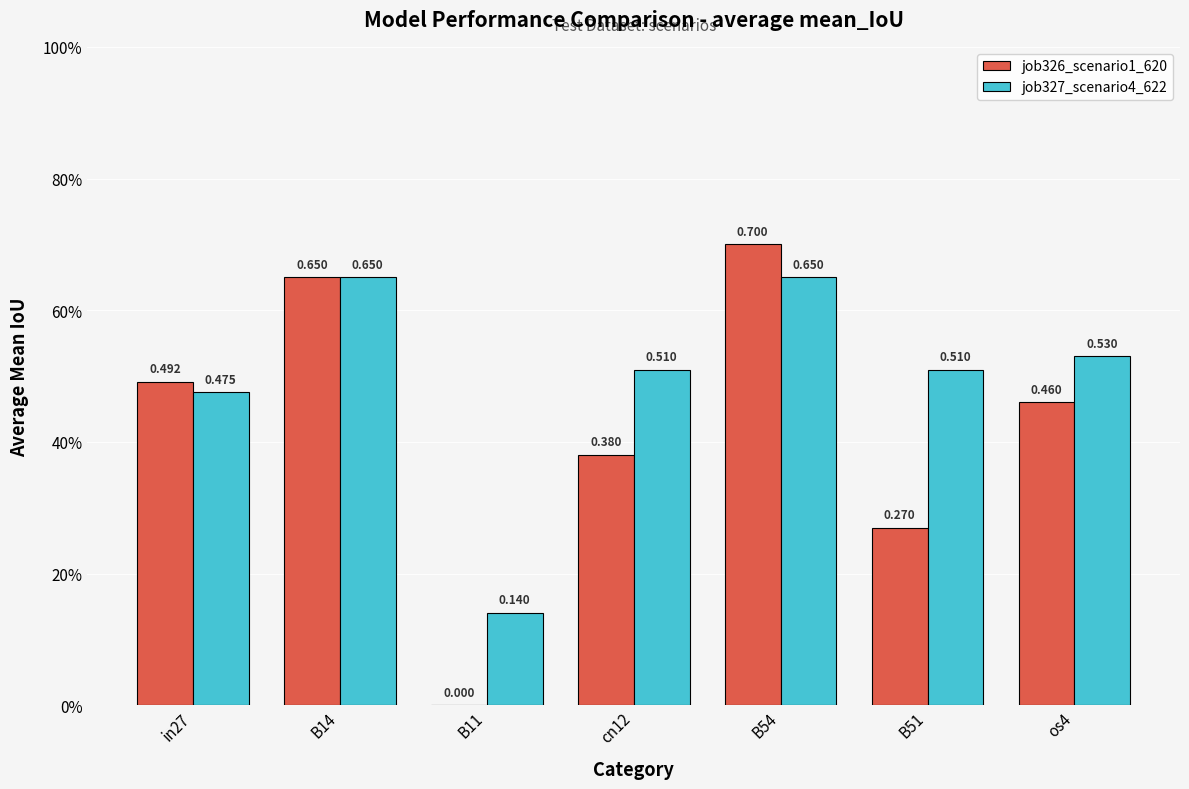

Is the value of job327_scenario4_622 at B14 greater than the value of job326_scenario1_620 at B54?

No